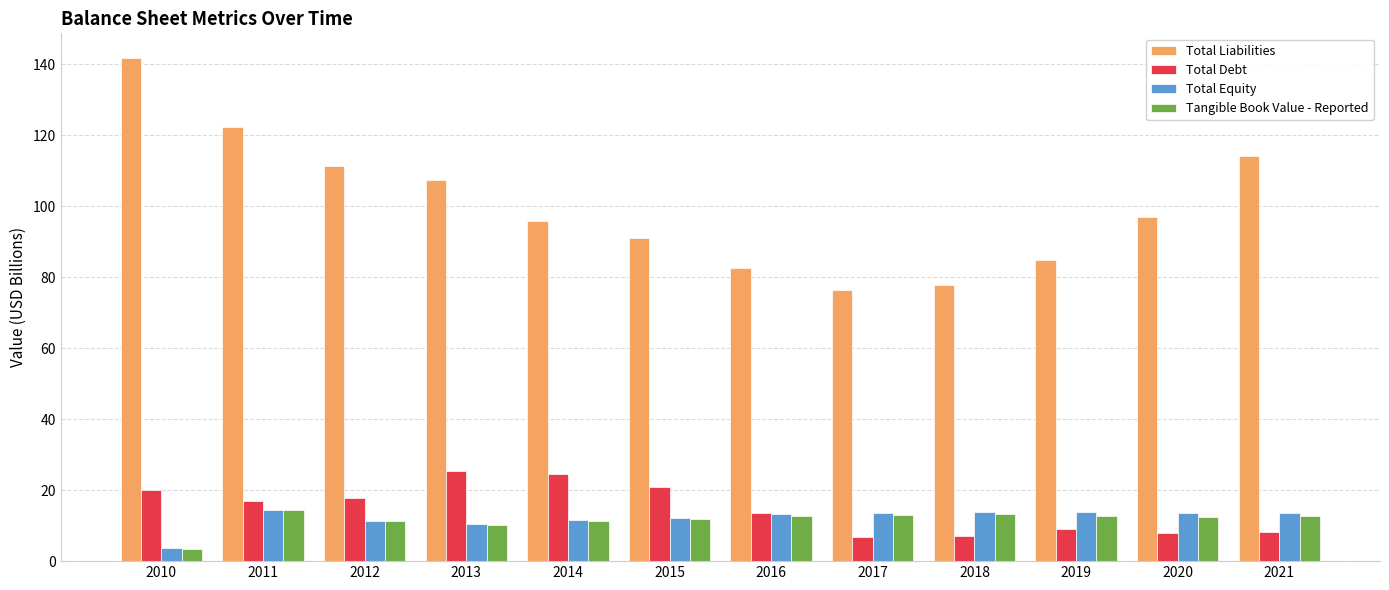

At how many categories does at least one series exceed 44?

12